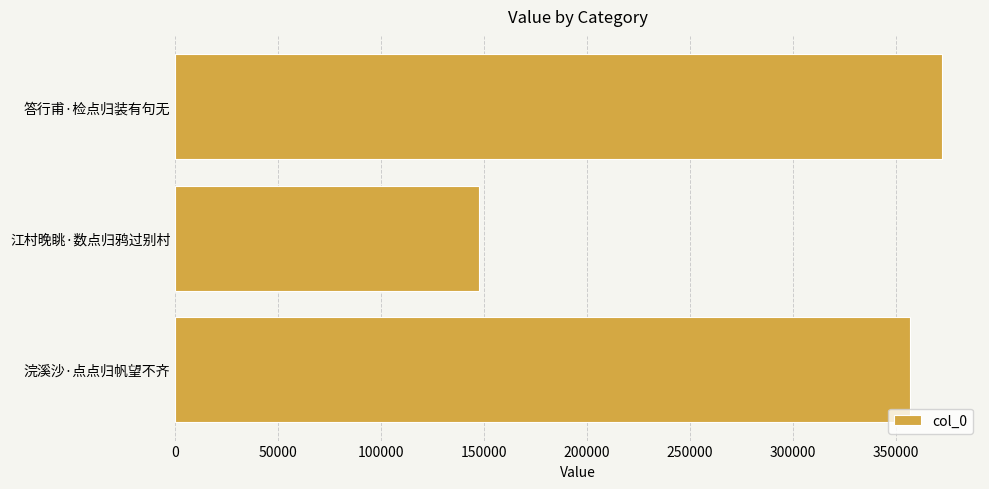

How many bars are there in total?

3